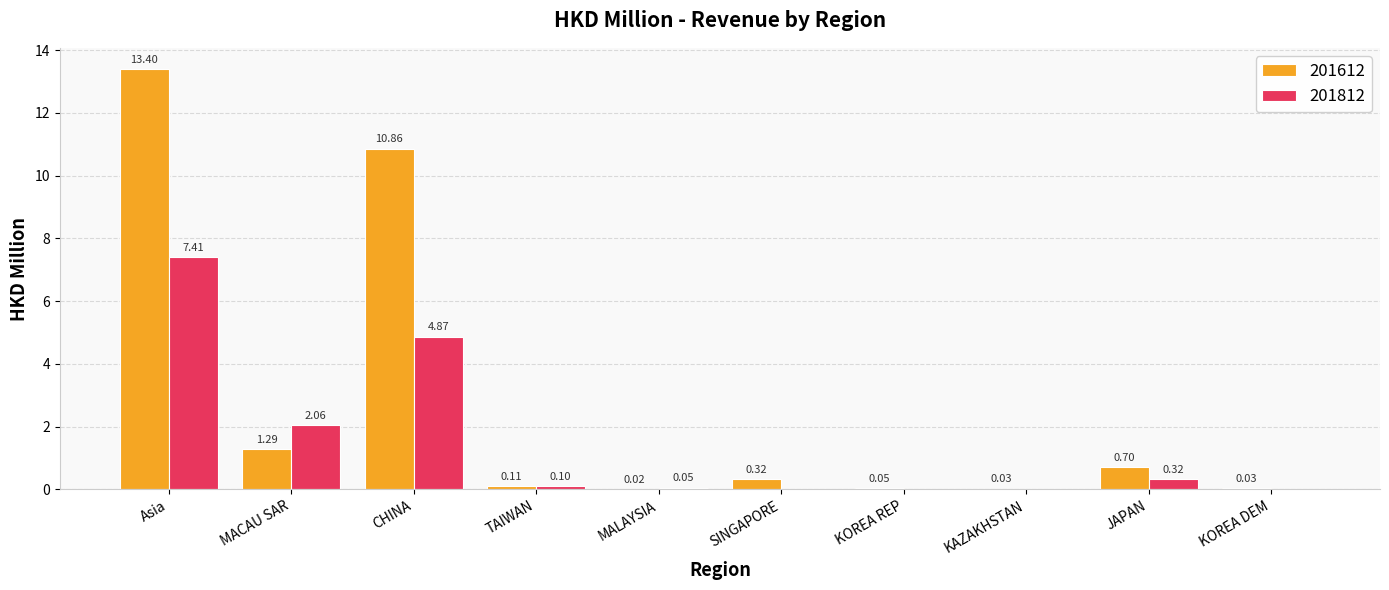

At which category is the sum across all series the highest?

Asia